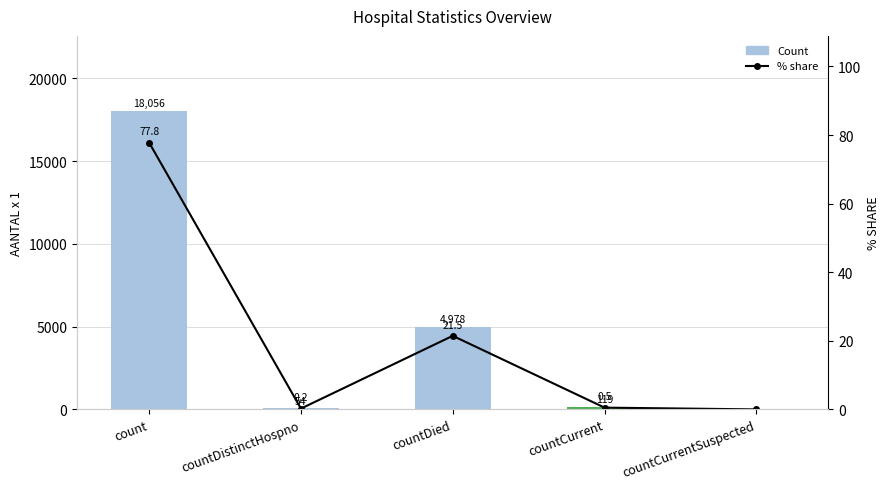

Reading right to left, transcribe all the data shown in this chart.

Count: 0.0	119.0	4978.0	54.0	18056.0
% share: 0.0	0.5	21.5	0.2	77.8